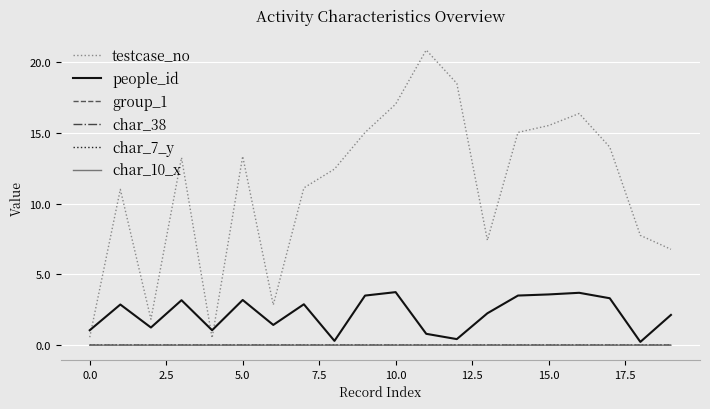

At which category does char_10_x reach its first local peak?

10